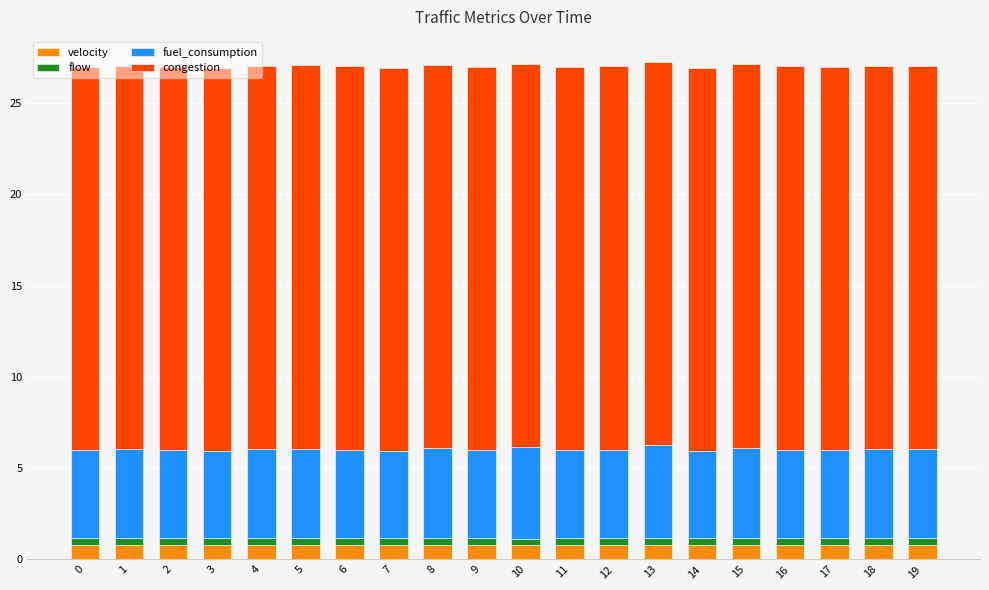

How many categories are shown in the chart?

20